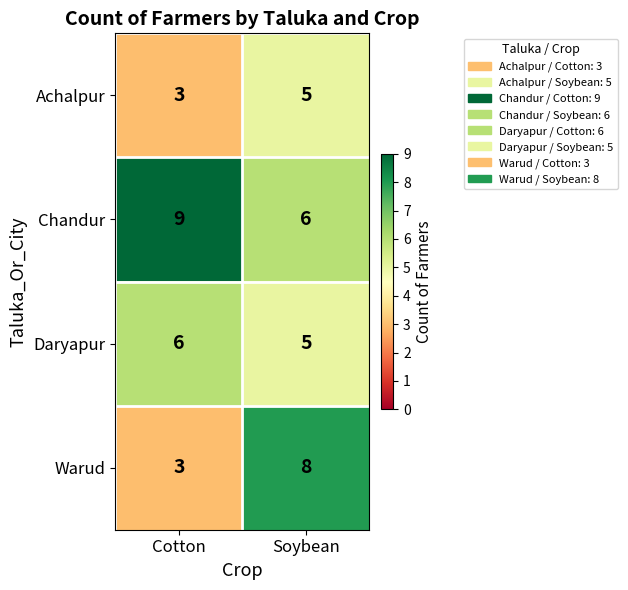

What is the sum of the Daryapur values at Soybean and Cotton?

11